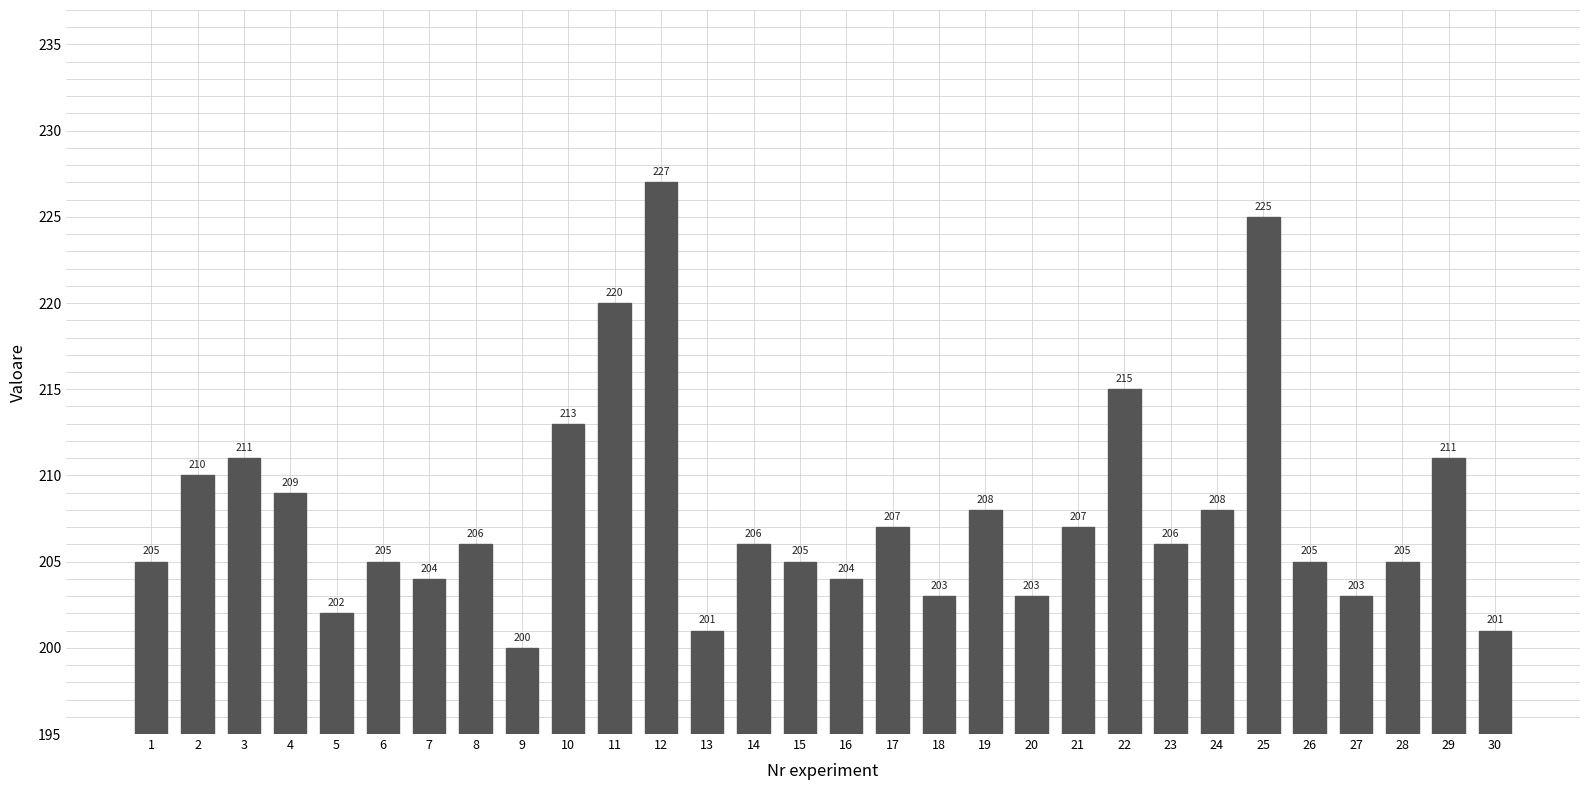

Are the bars horizontal?

No